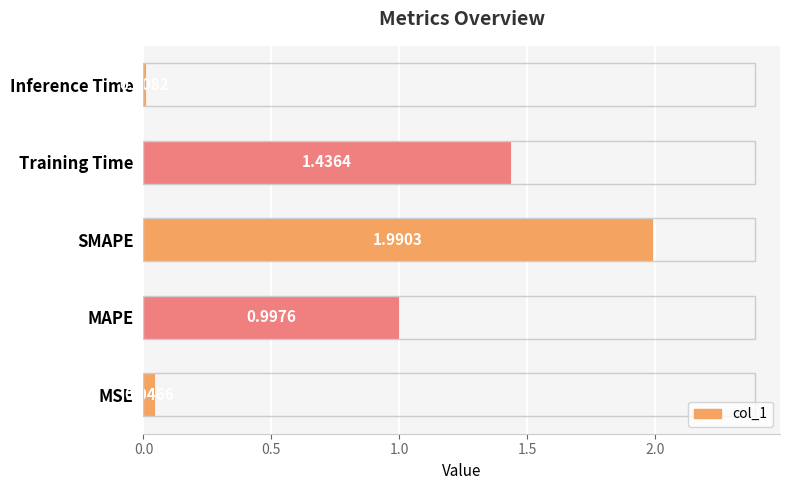

What is the change in value from MSE to SMAPE?

+1.9